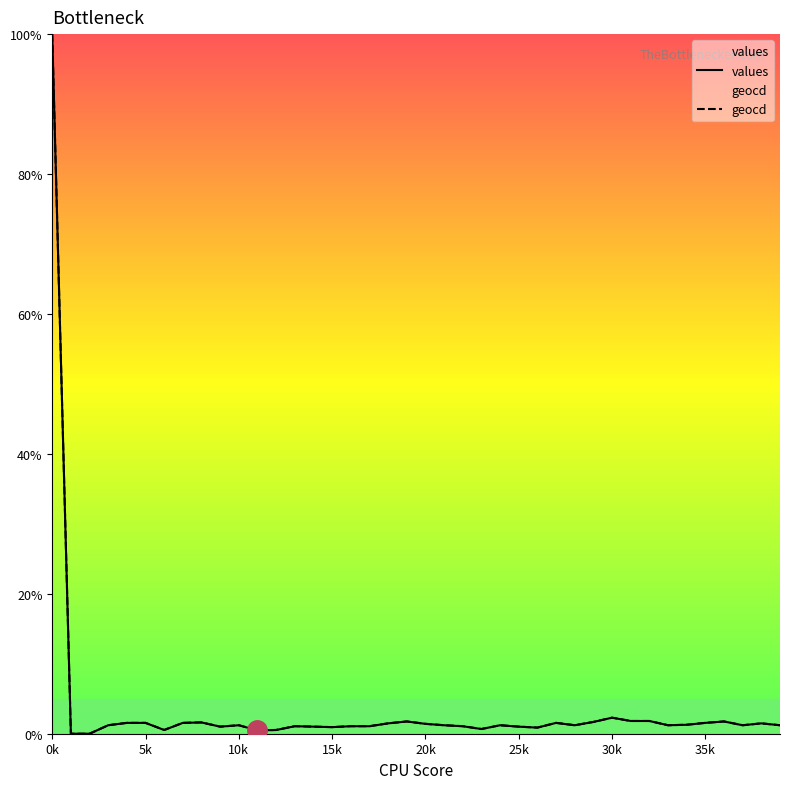

At which category does the chart reach its peak across all series?

0k